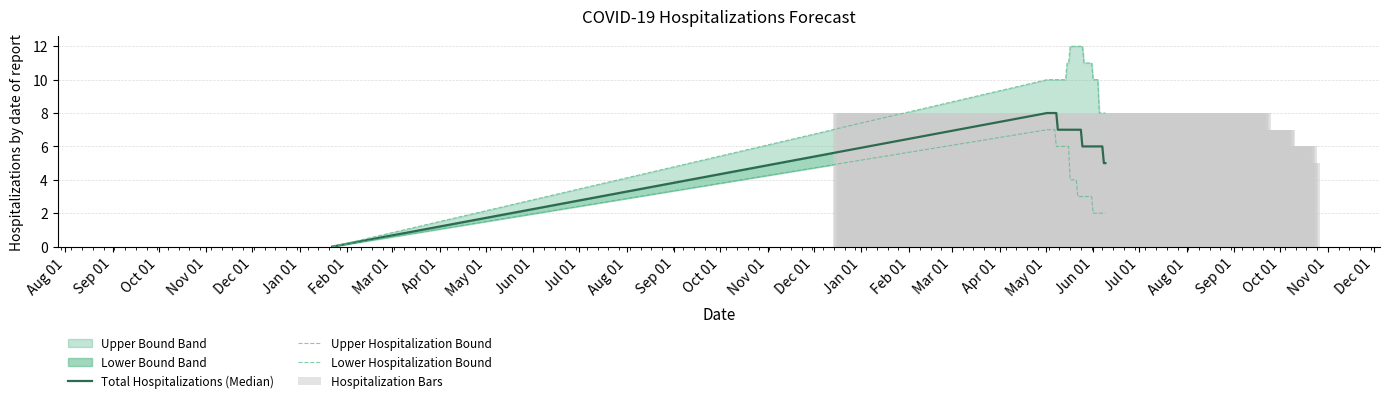

What is the highest value of the Total Hospitalizations (Median) series?

8